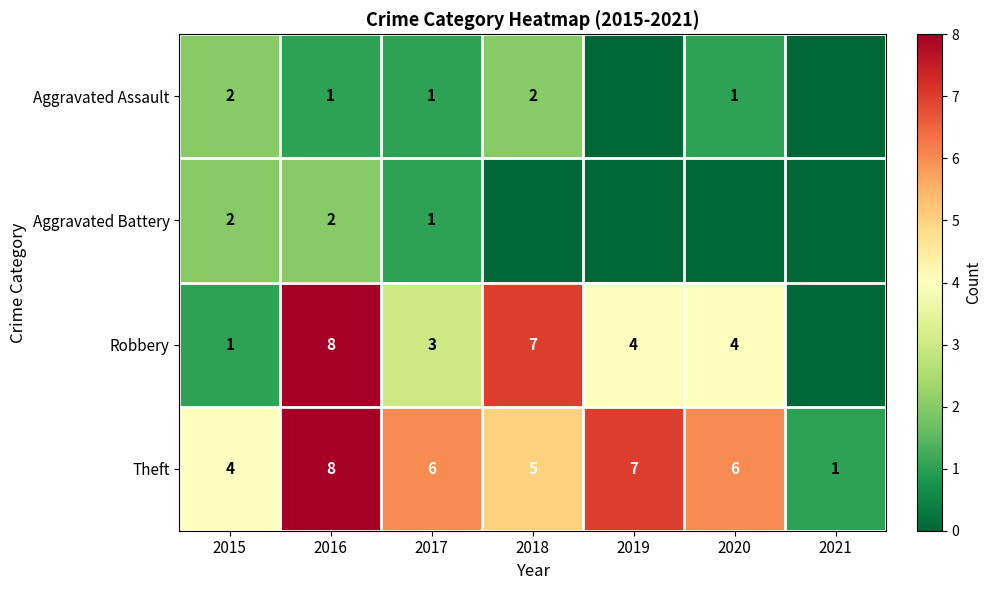

At which label does Aggravated Assault first exceed 1?

2015